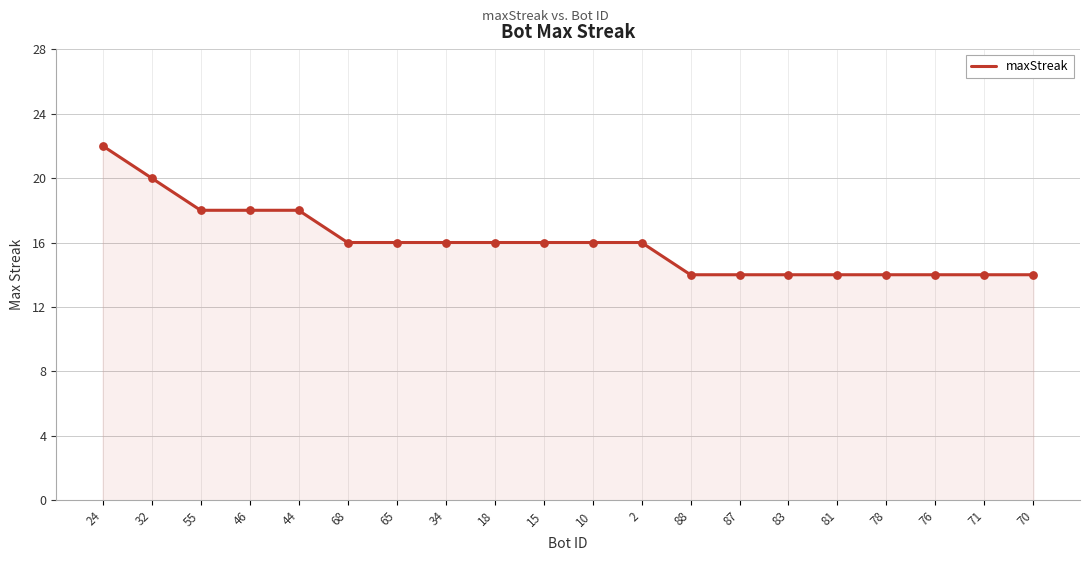

What is the ratio of the value at 68 to the value at 2?

1.0